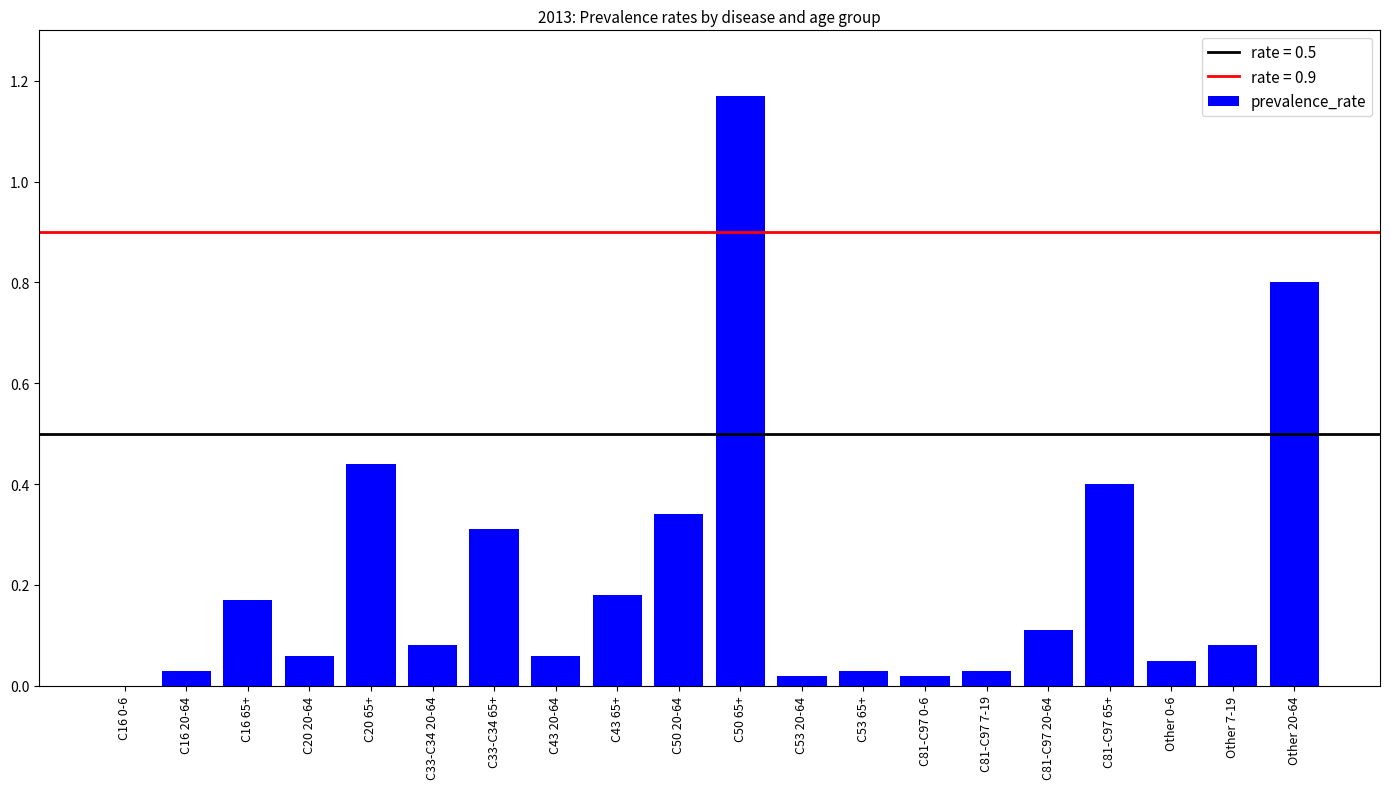

What is the sum of all values?

4.4